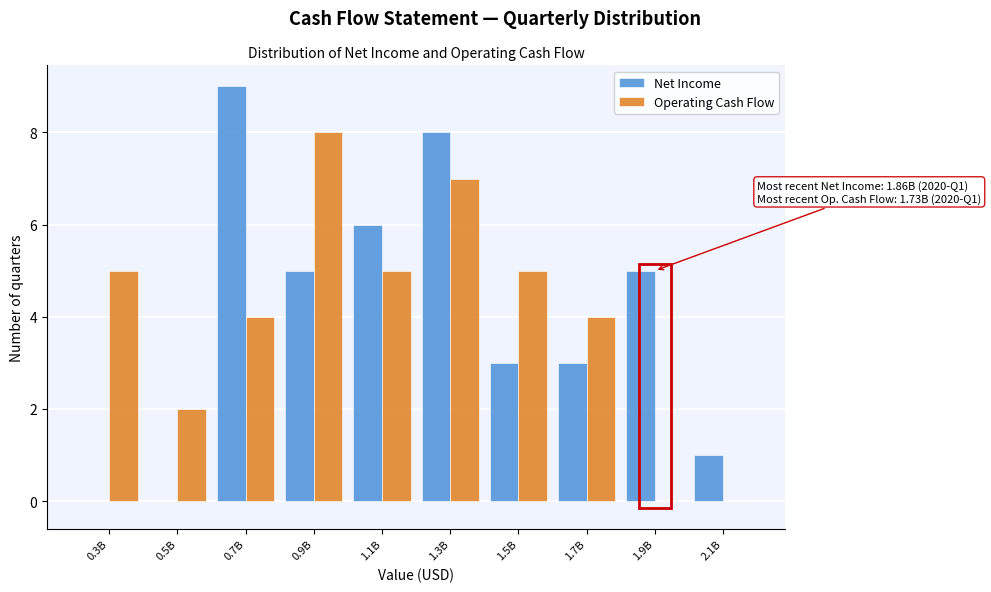

Reading right to left, transcribe all the data shown in this chart.

Net Income: 2.1B=1	1.9B=5	1.7B=3	1.5B=3	1.3B=8	1.1B=6	0.9B=5	0.7B=9	0.5B=0	0.3B=0
Operating Cash Flow: 2.1B=0	1.9B=0	1.7B=4	1.5B=5	1.3B=7	1.1B=5	0.9B=8	0.7B=4	0.5B=2	0.3B=5